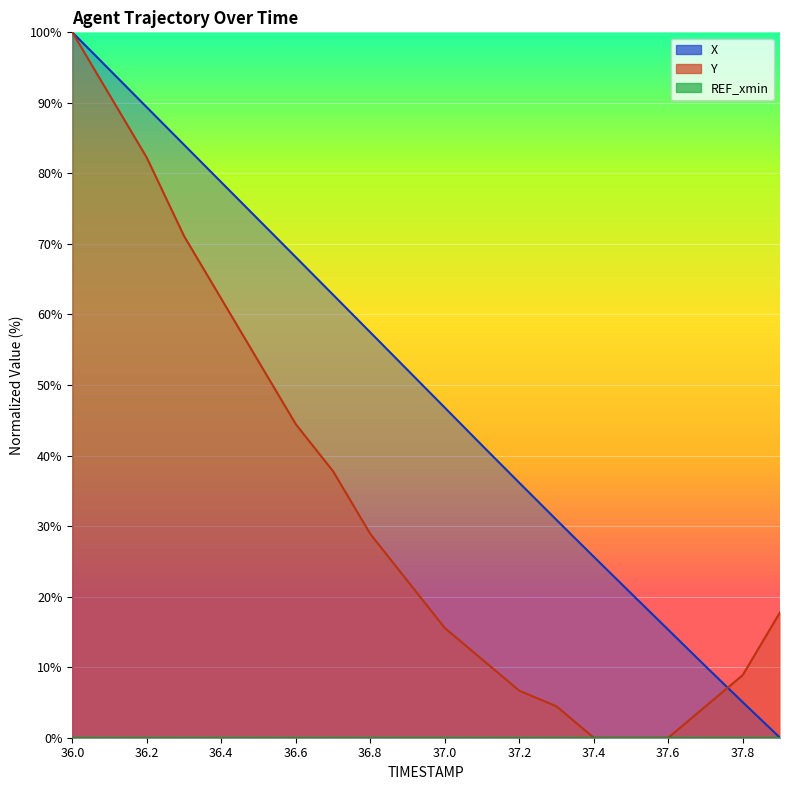

What is the sum of the Y values at 37.3 and 37.0?

20.0